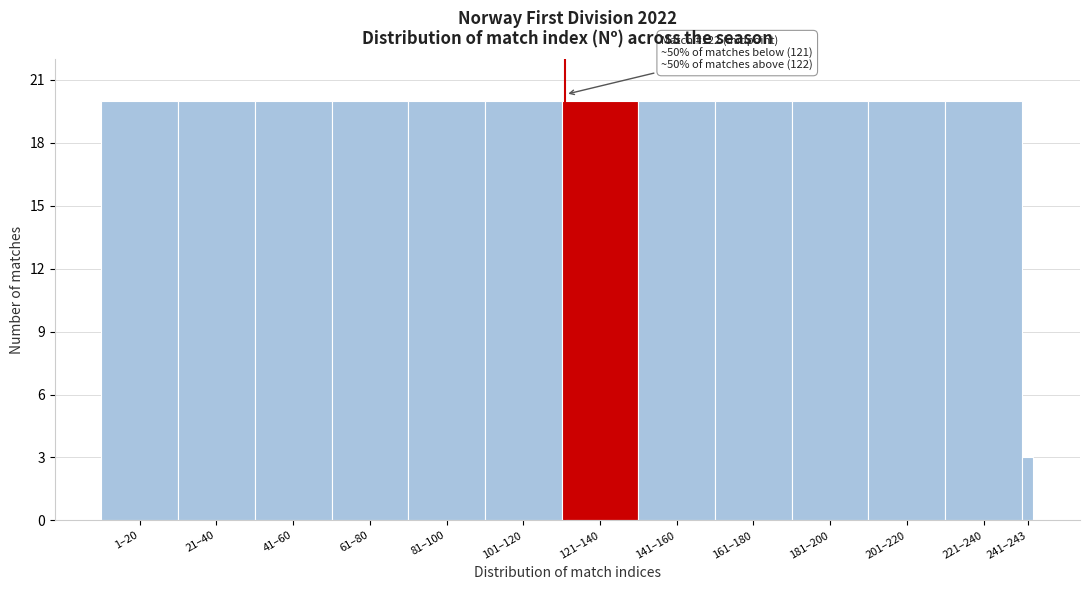

Reading right to left, list all the values displayed in this chart.

3	20	20	20	20	20	20	20	20	20	20	20	20